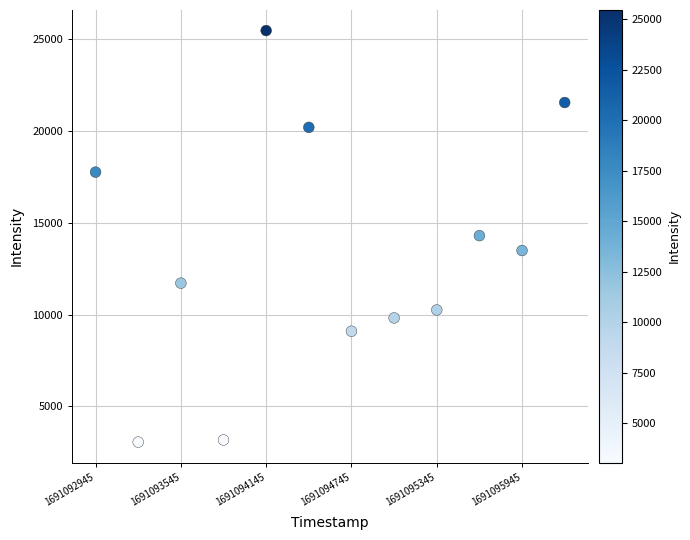

What is the range of X values (max minus min)?

3300.0